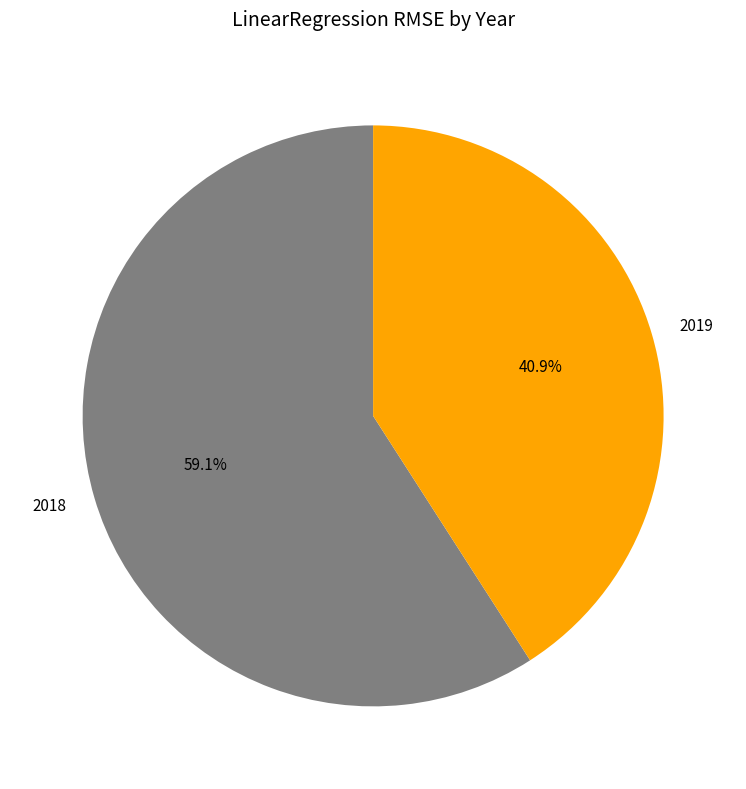

How many slices are in this pie chart?

2